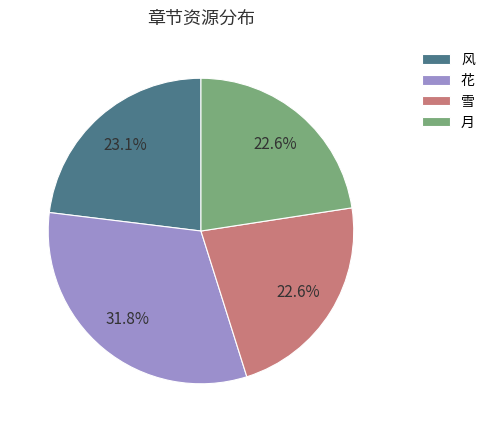

How many slices are in this pie chart?

4